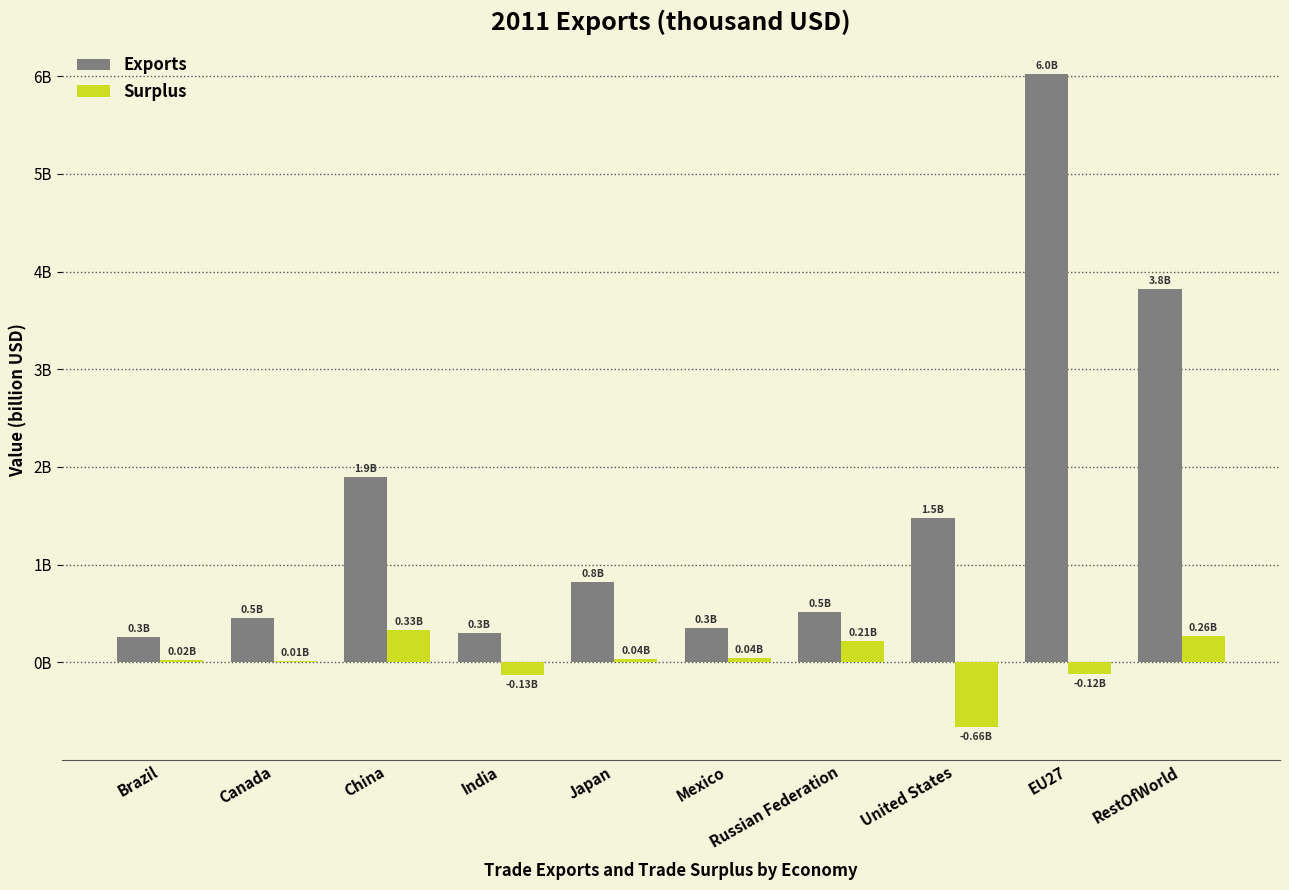

What are all the series names shown in the legend?

Exports, Surplus